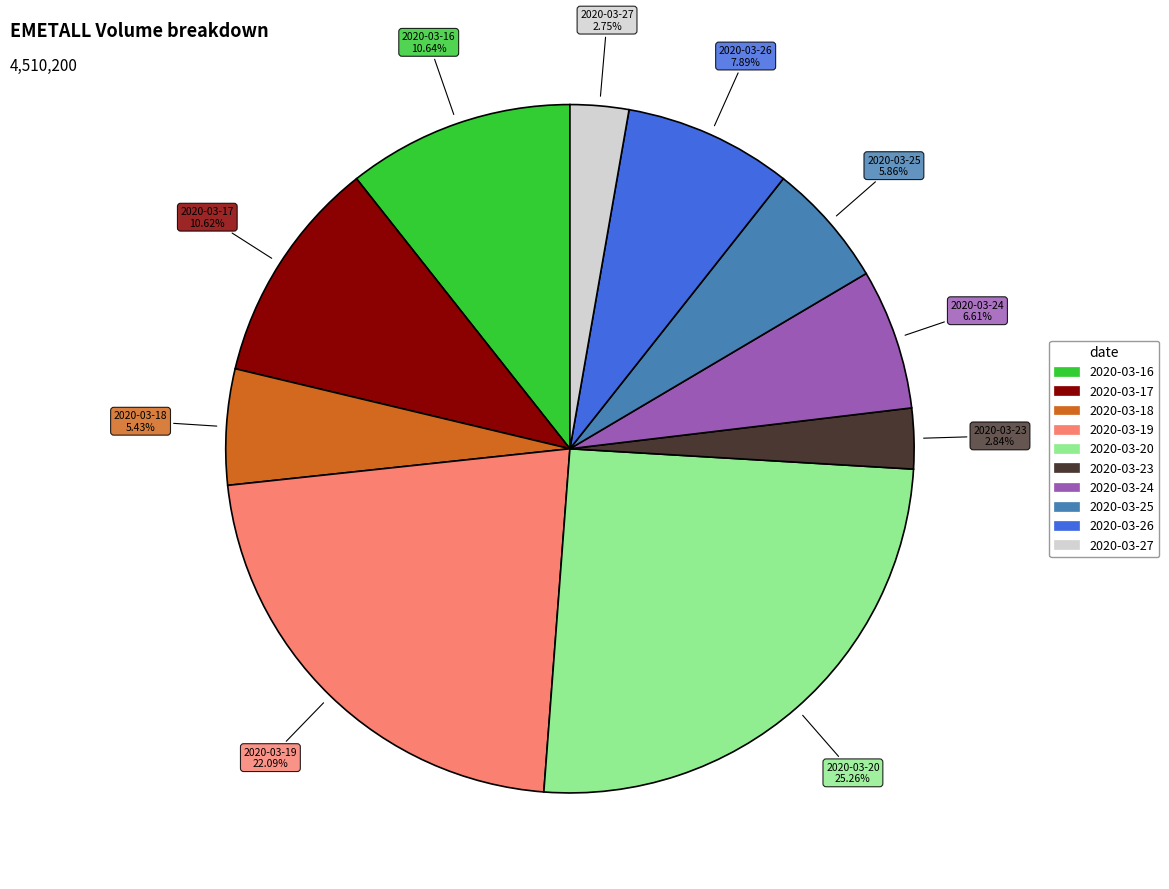

The 2020-03-25 slice represents 6% of the pie. True or false?

True